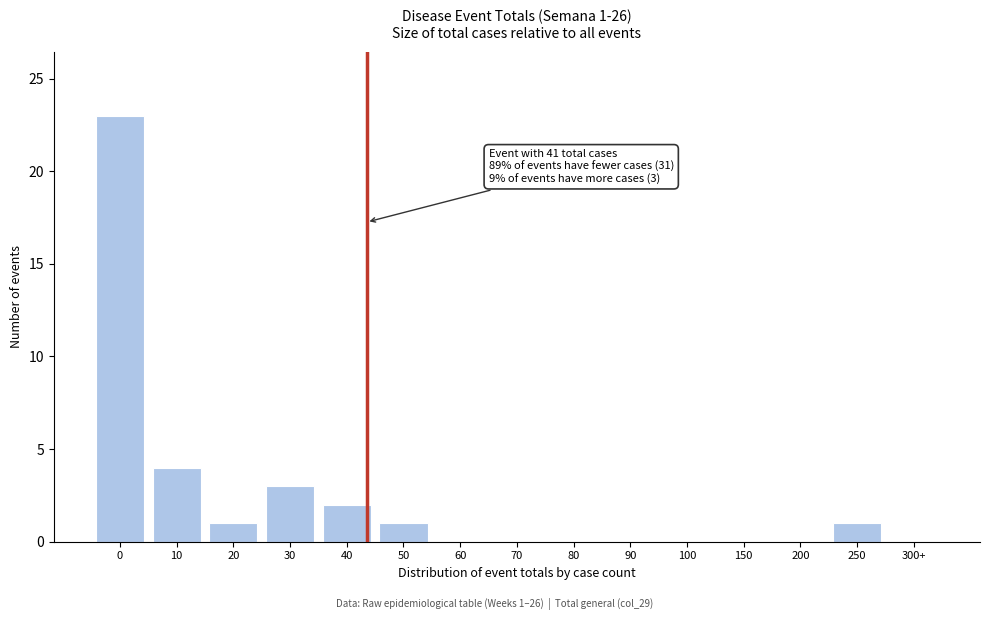

Reading left to right, list all the values displayed in this chart.

0=23	10=4	20=1	30=3	40=2	50=1	60=0	70=0	80=0	90=0	100=0	150=0	200=0	250=1	300+=0